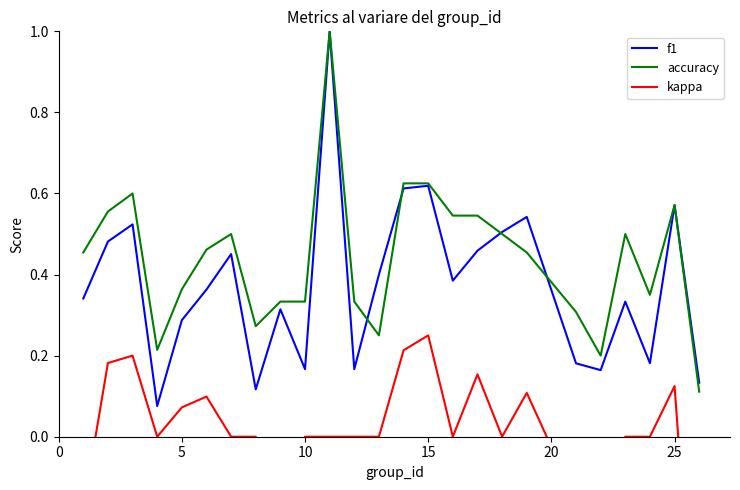

How many lines are shown in the chart?

3